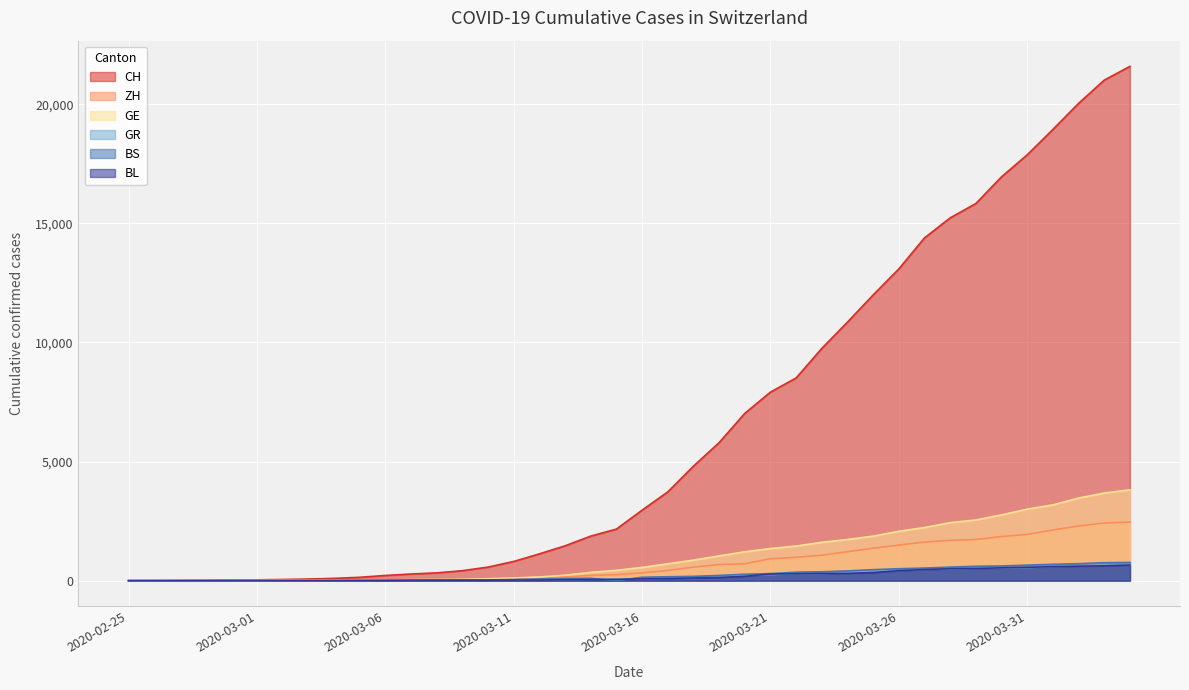

What is the difference between the maximum and minimum values in the ZH series?

2455